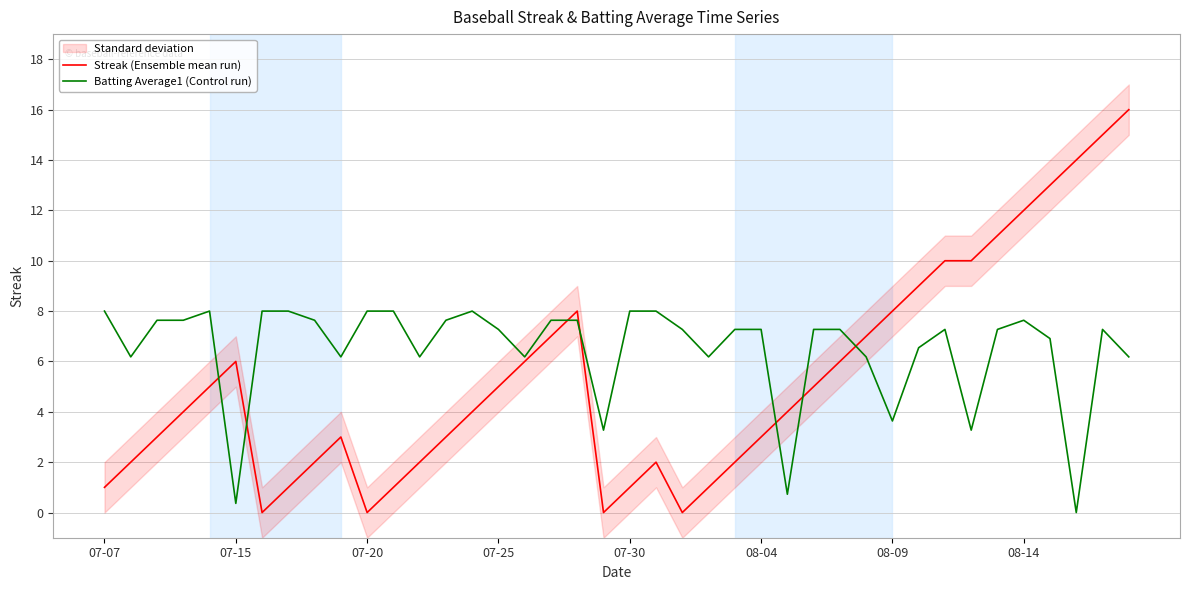

How many values in Streak (Ensemble mean run) are above zero?

36